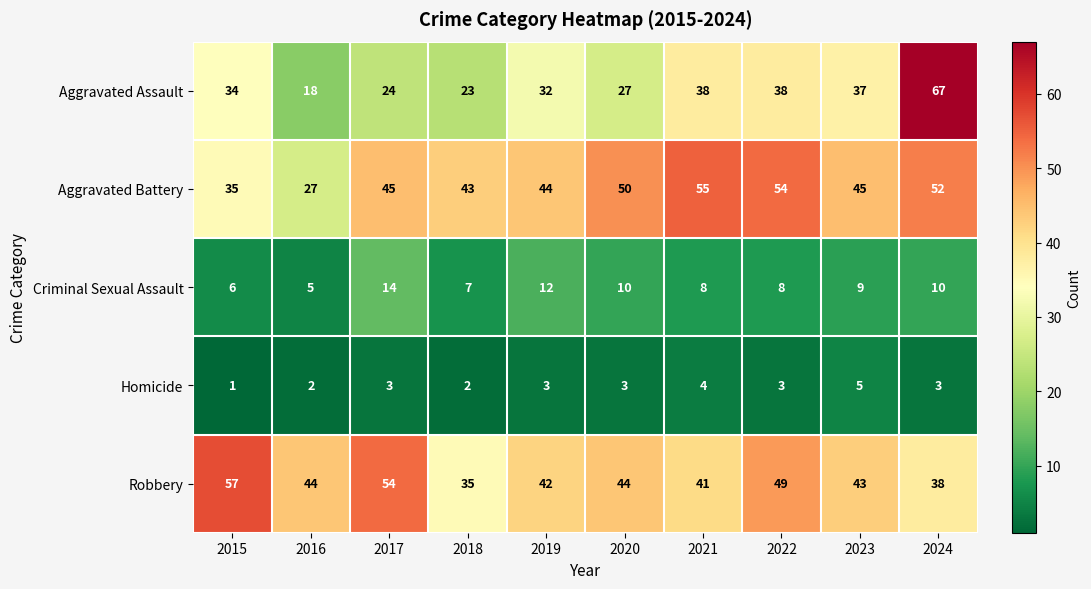

Which series has the largest total across all categories?

Aggravated Battery